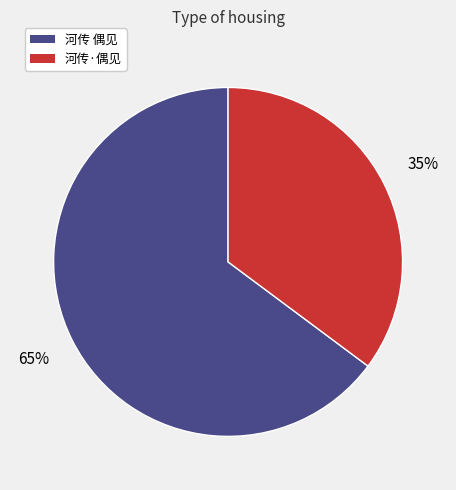

Is the sum of 河传 偶见 and 河传·偶见 greater than half?

Yes